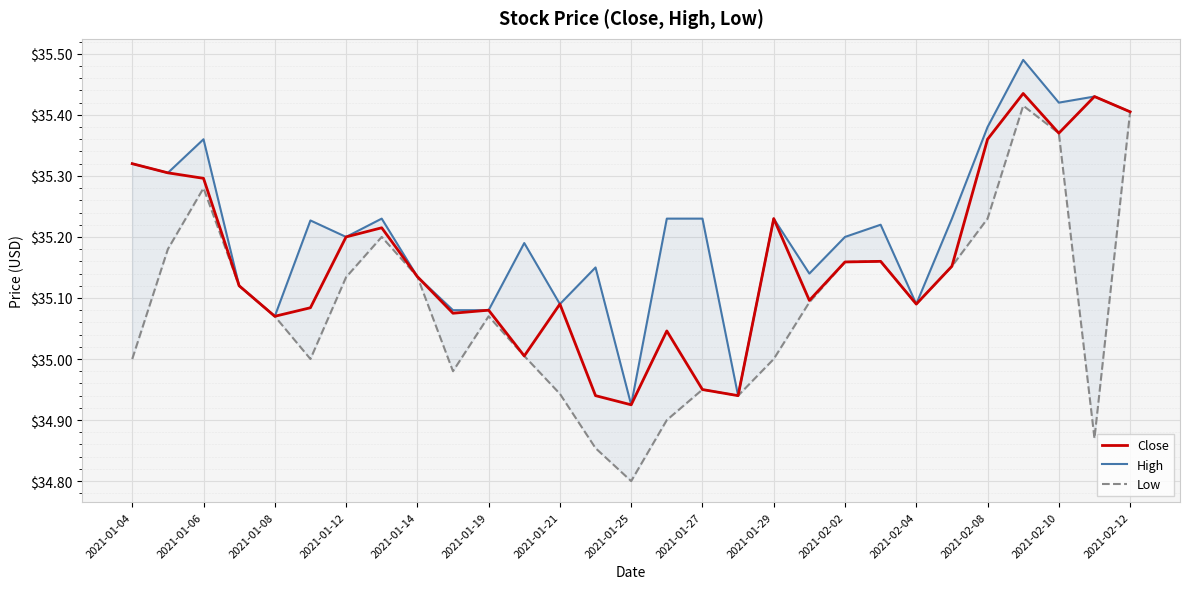

Rank the series by their average value, from lowest to highest.

Low, Close, High